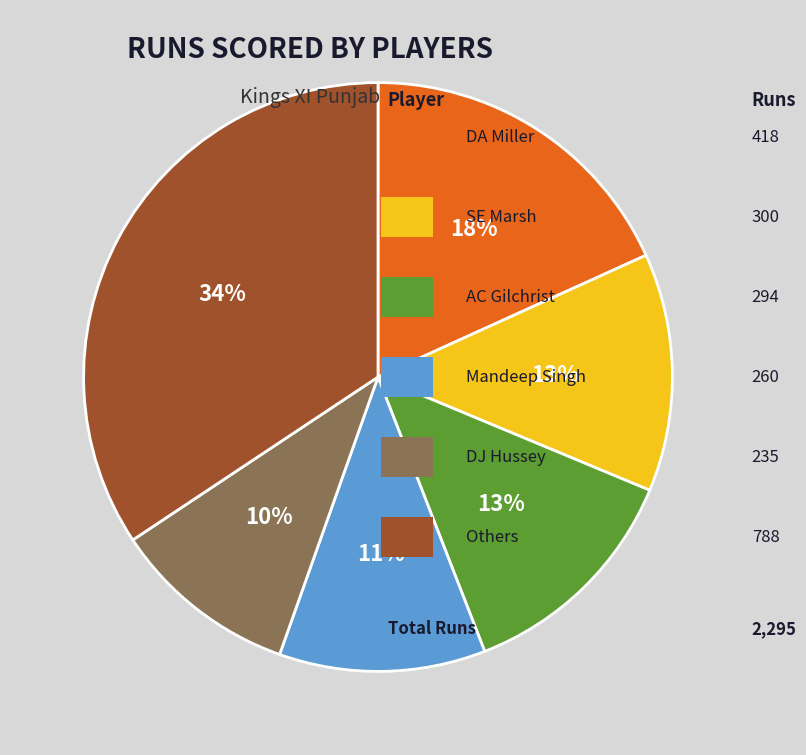

To the nearest percent, what is the difference between the largest and smallest slice percentages?

24%